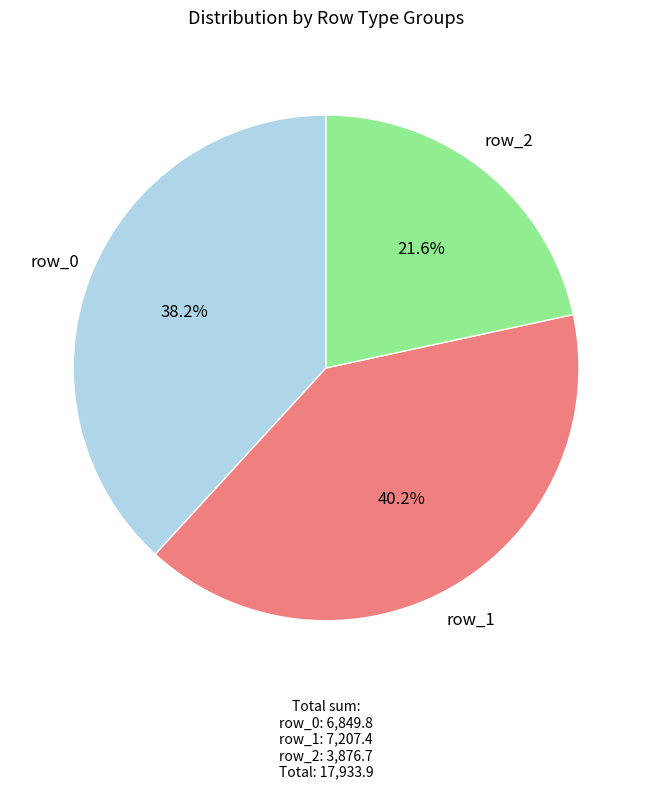

What is the ratio of the value at row_2 to the value at row_1?

0.5